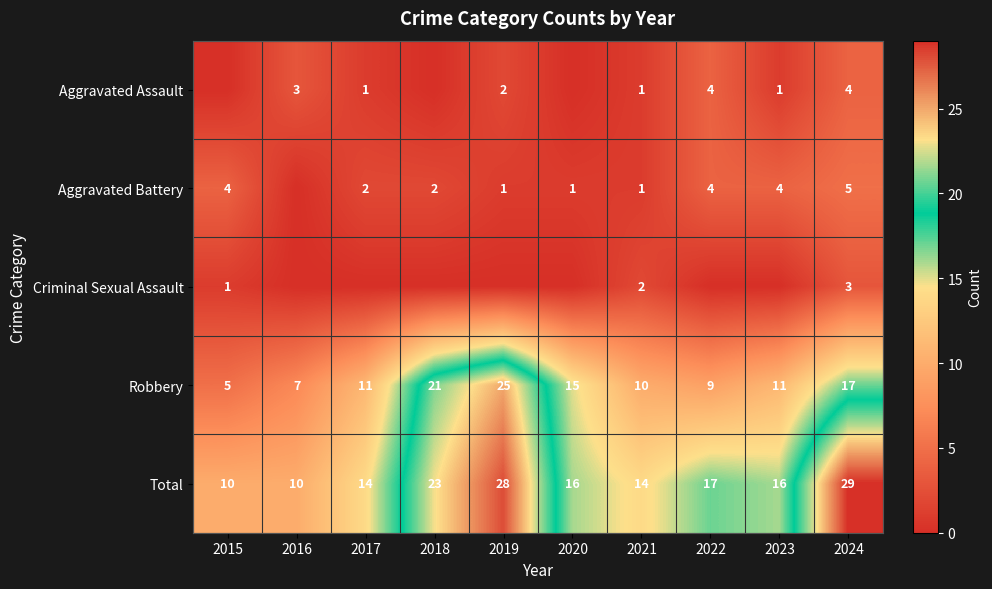

At how many categories does at least one series exceed 2?

10